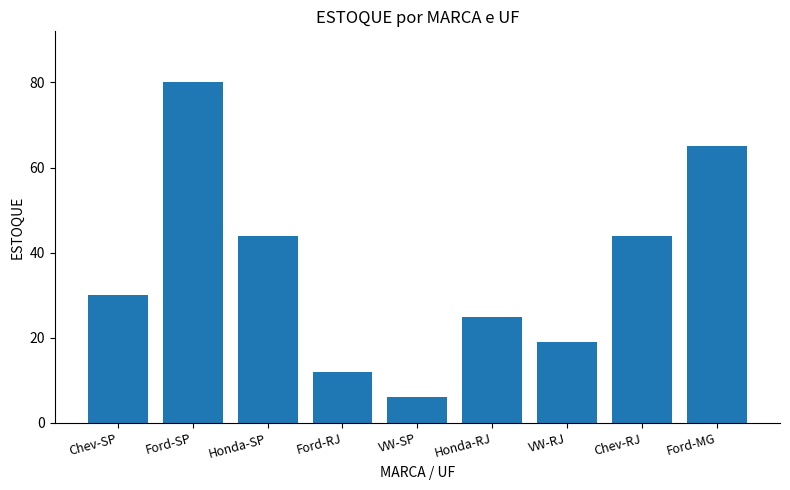

The chart shows a value of 44 at Chev-RJ. True or false?

True